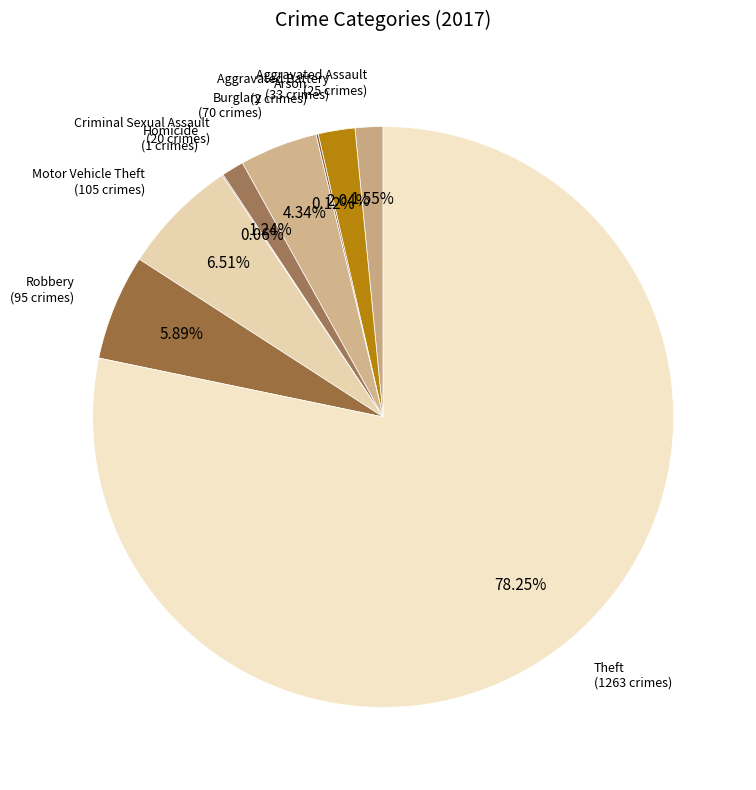

What is the largest slice in the pie chart?

Theft